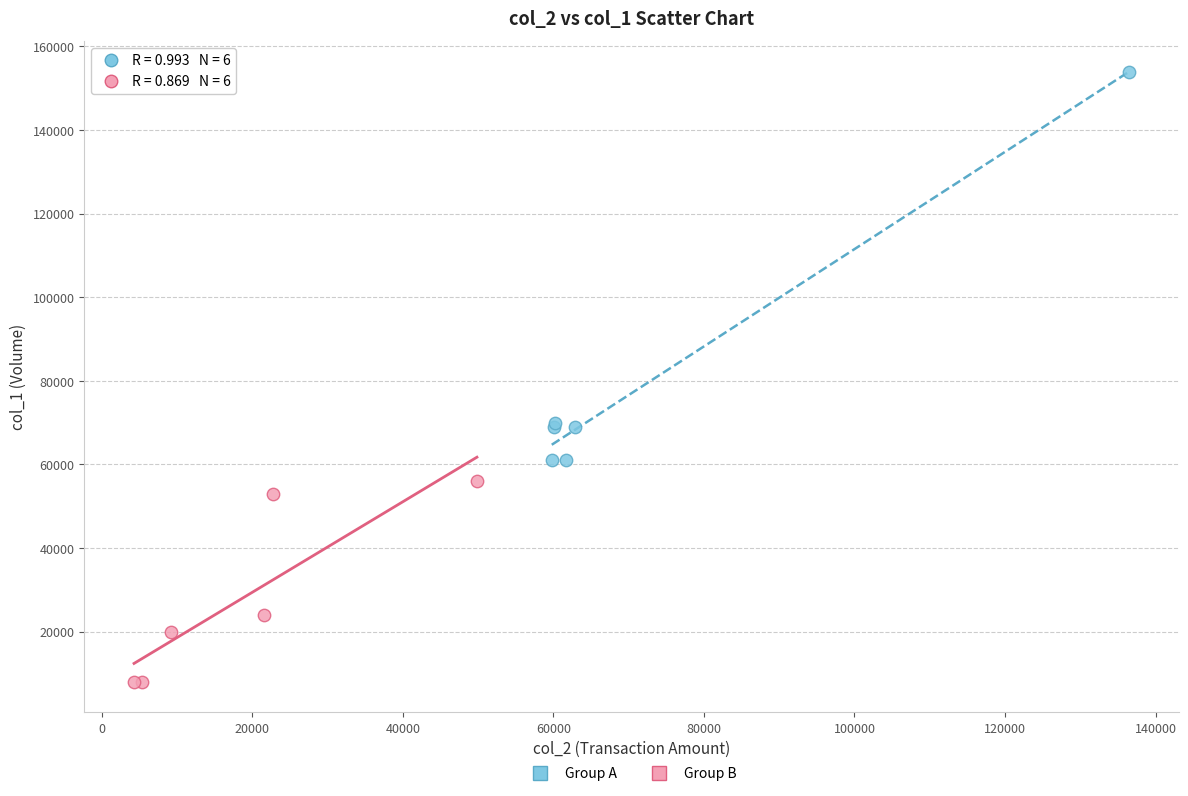

Which series has the widest spread of Y values?

Group A